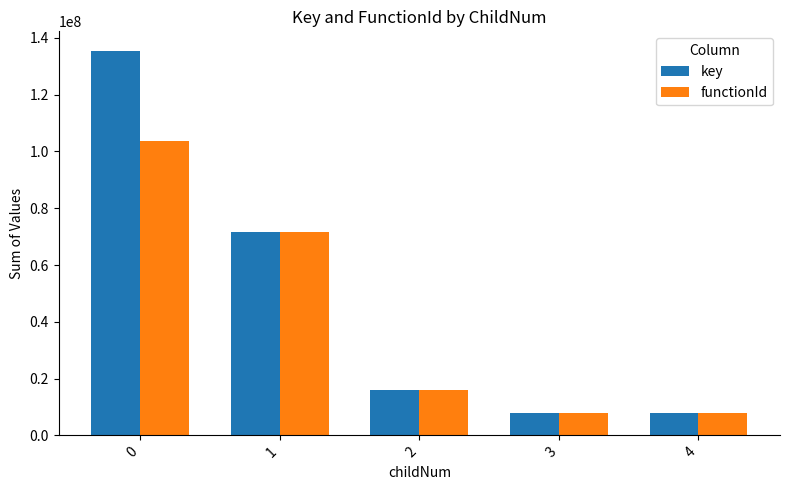

How many data points in key are less than 15947165?

2